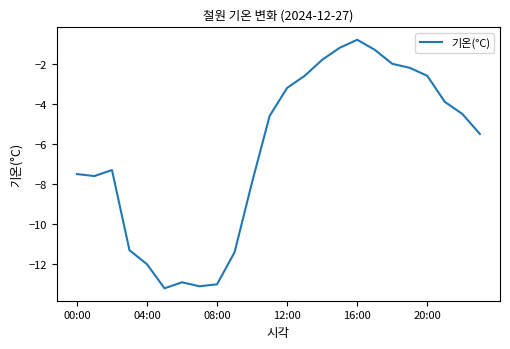

What is the difference between the maximum and minimum values?

12.4